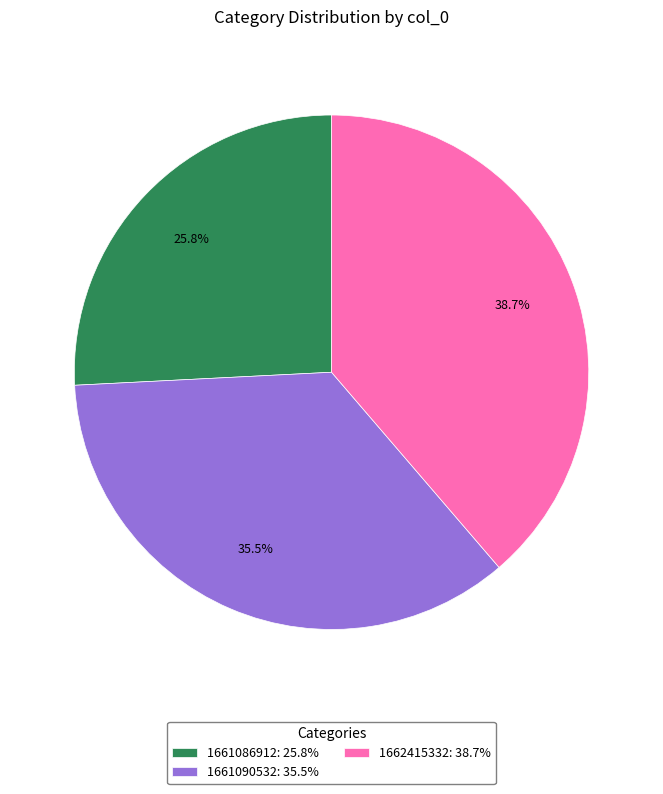

Does any single category account for the majority?

No